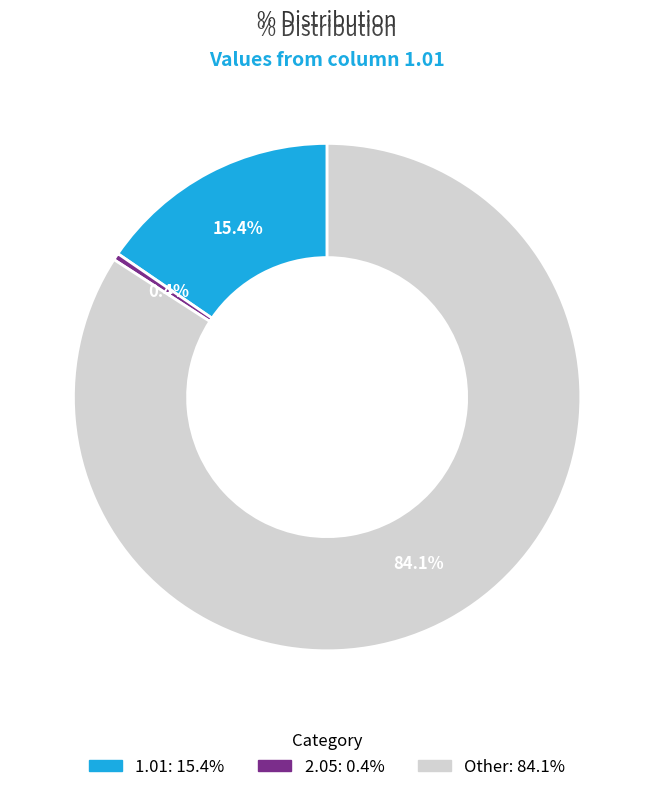

How many segments does this pie chart have?

3